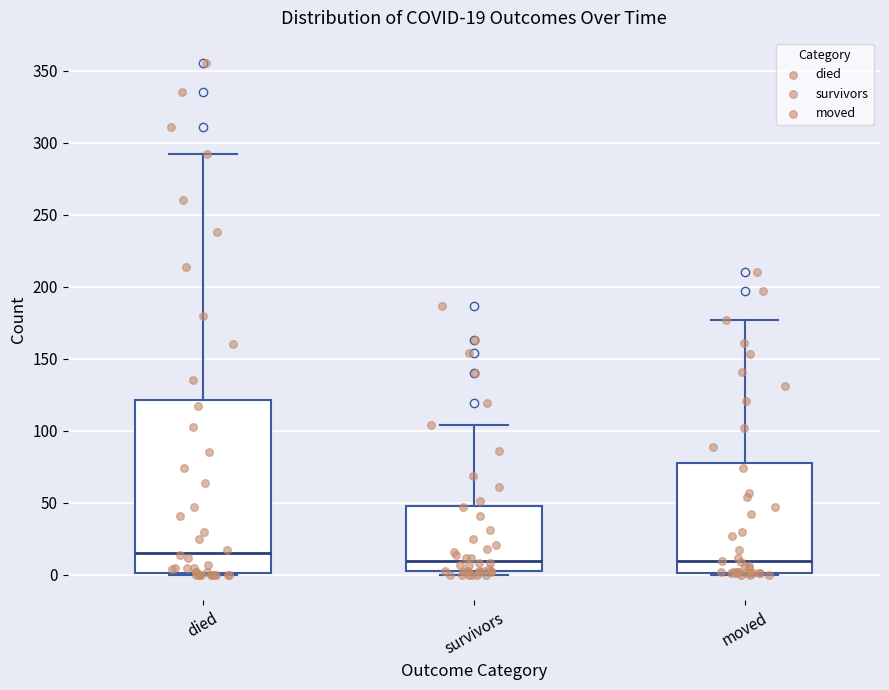

Comparing the boxes themselves (not the whiskers), which one is the tallest?

died